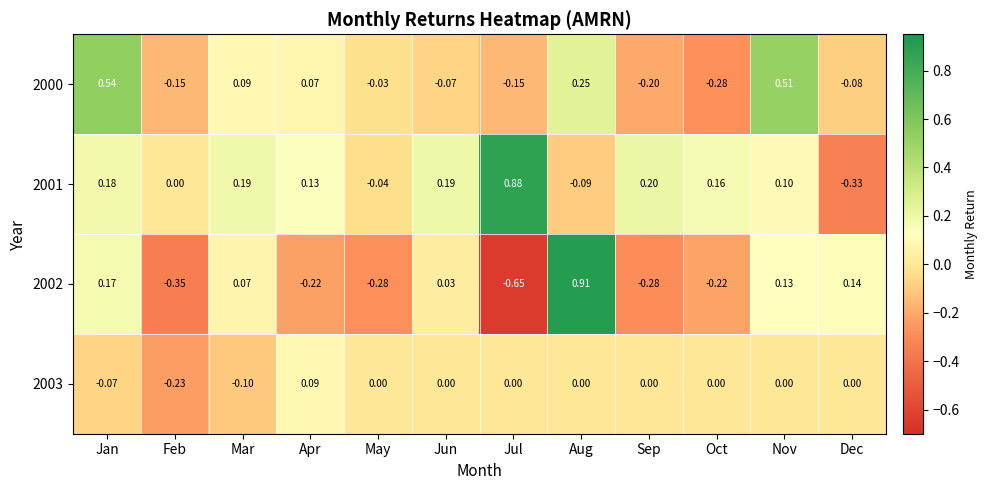

Is the value of 2001 at Jan greater than the value of 2002 at Oct?

Yes